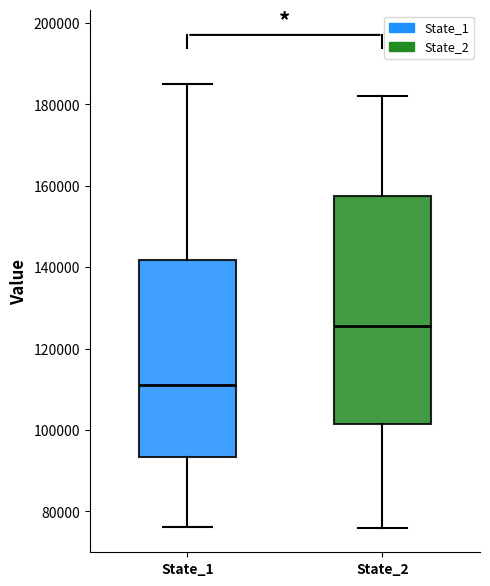

Reading left to right, transcribe this box plot: for each box, give where its median line is, the range the box spans, and where its two whiskers end, as read against the y-axis. The values are not printed on the chart, so give them approximately, as read against the axis.

State_1: median 112000, box 94000 to 142000, whiskers 76000 to 186000
State_2: median 126000, box 102000 to 158000, whiskers 76000 to 182000